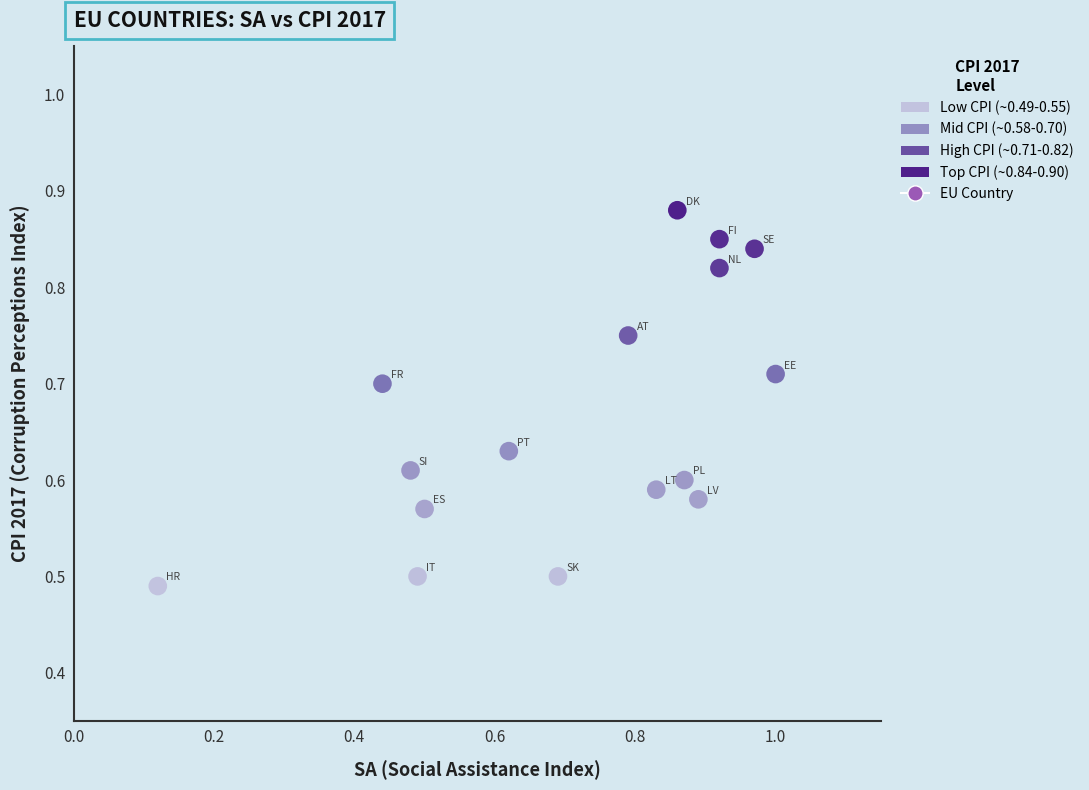

What is the range of Y values (max minus min)?

0.4